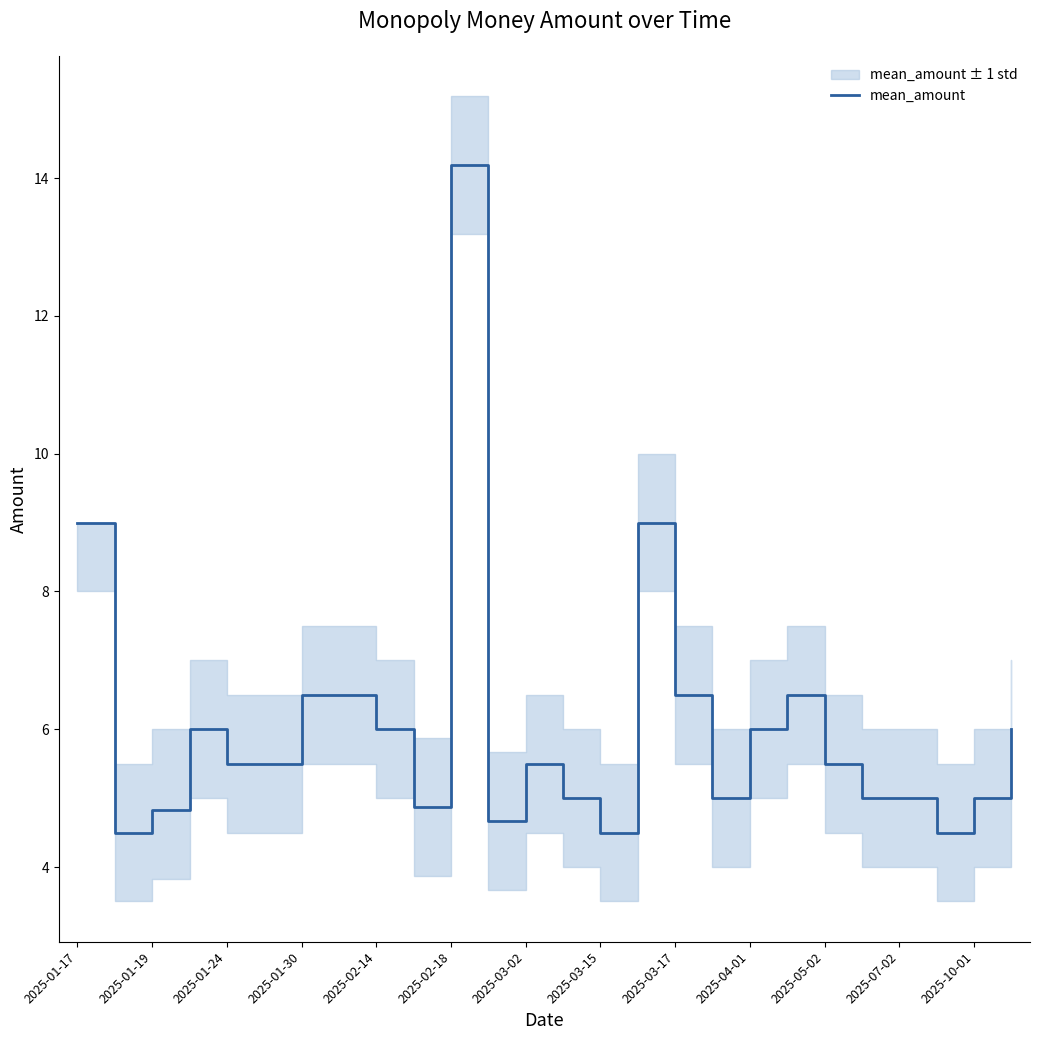

The value of mean_amount at 2025-07-02 is 5.0. True or false?

True